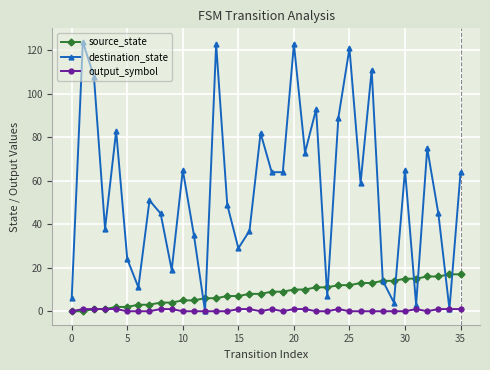

What is the sum of all destination_state values?

2004